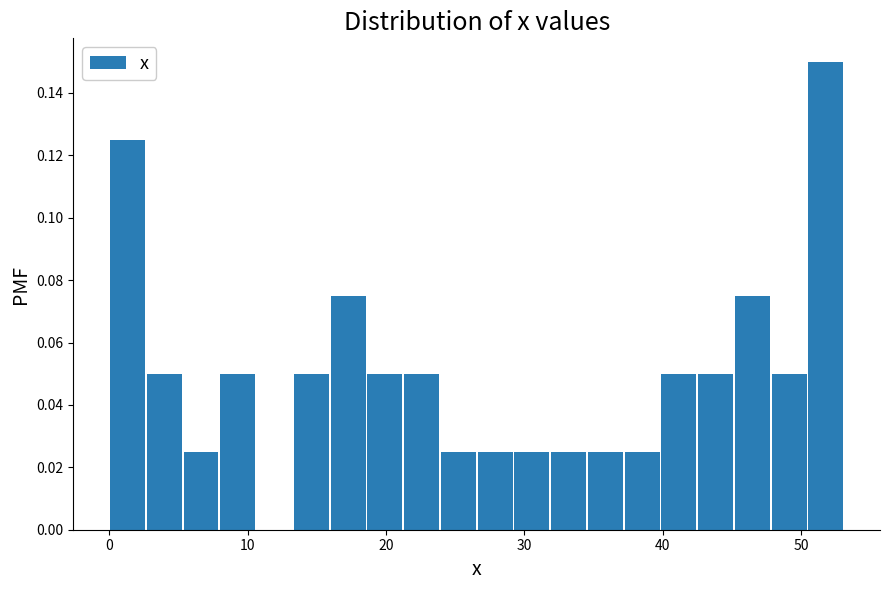

Read against the x-axis, roughly where is the centre of the tallest bar?

52